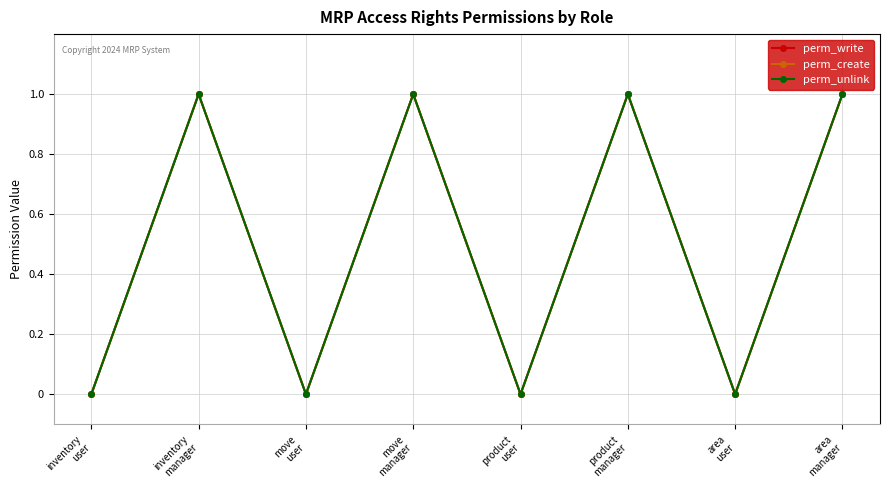

Does the chart have visible grid lines?

Yes